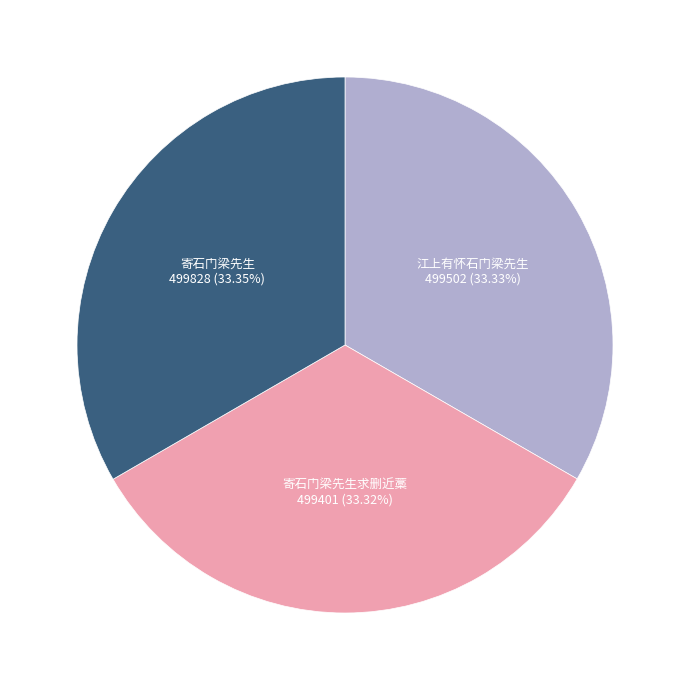

Count the number of slices in the pie.

3